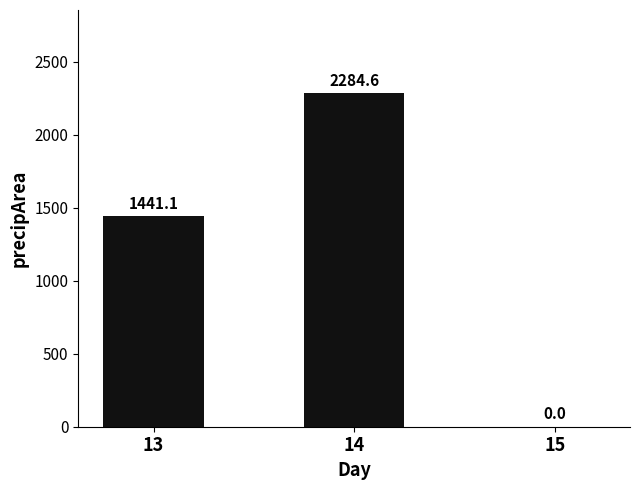

Is it true that the value at 14 is 2284.6?

True